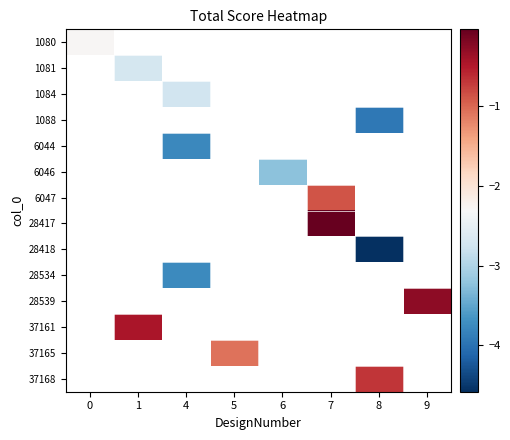

List the labels in order of 1088 value, largest first.

0, 1, 4, 5, 6, 7, 8, 9